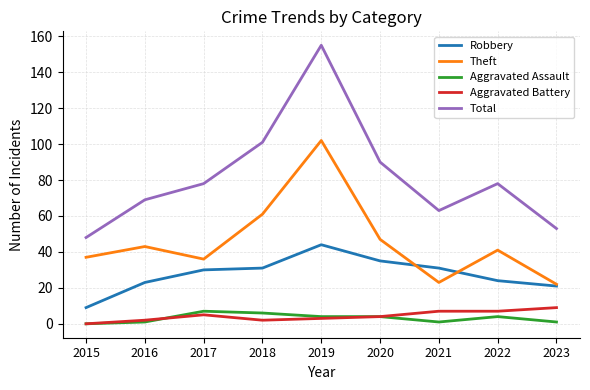

What is the difference between the Theft values at 2018 and 2015?

24